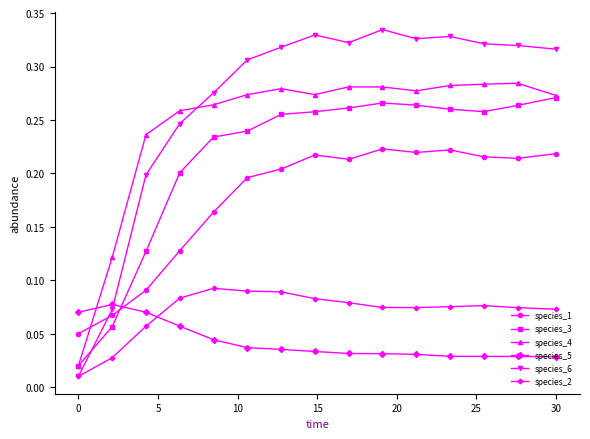

How many lines are shown in the chart?

6